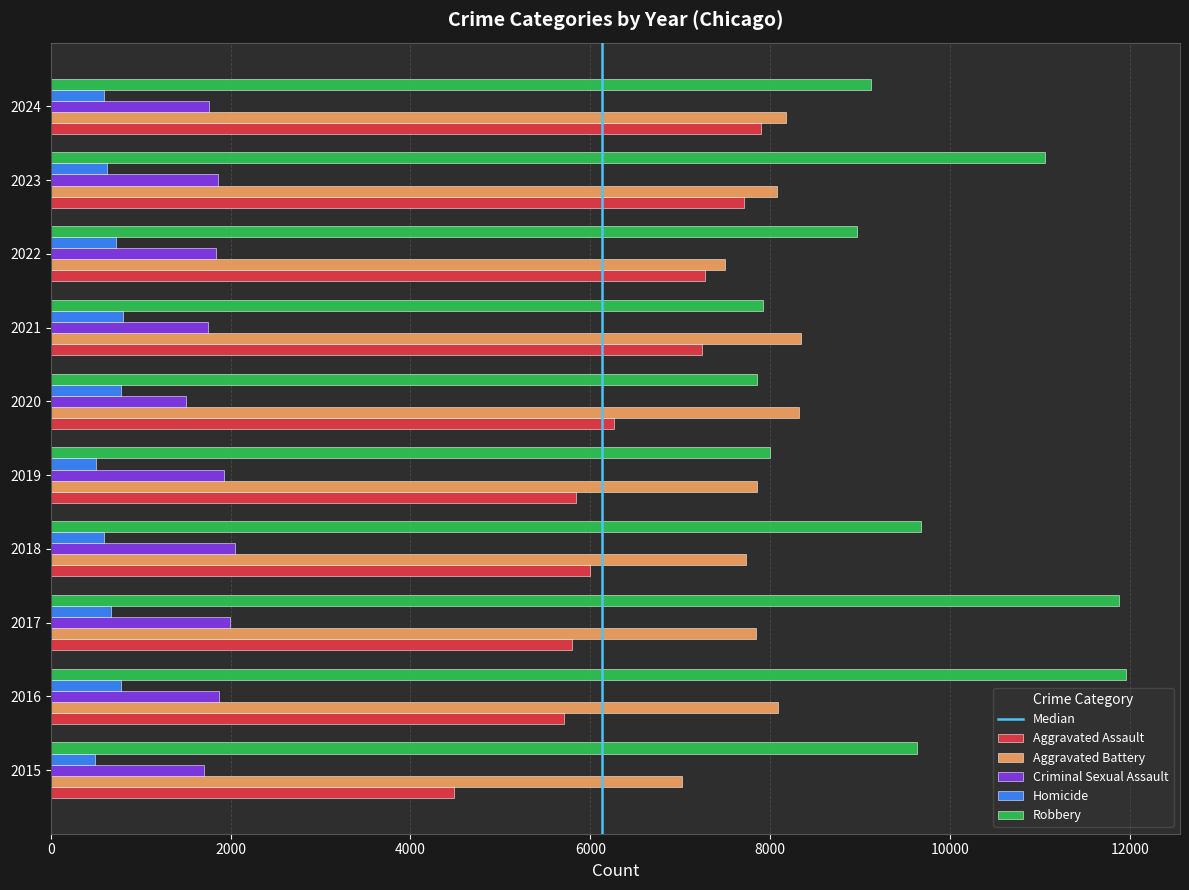

Which series has the widest spread of values?

Robbery